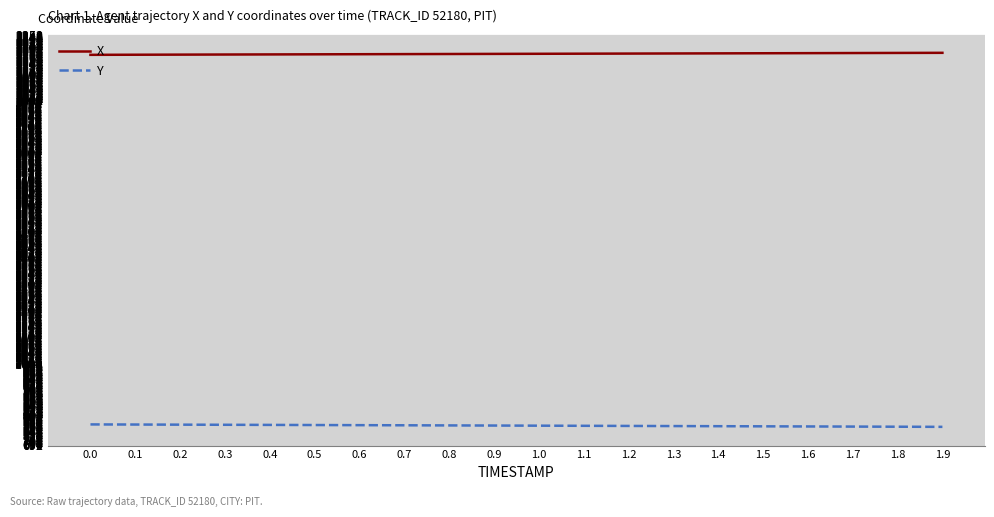

What are all the series names shown in the legend?

X, Y